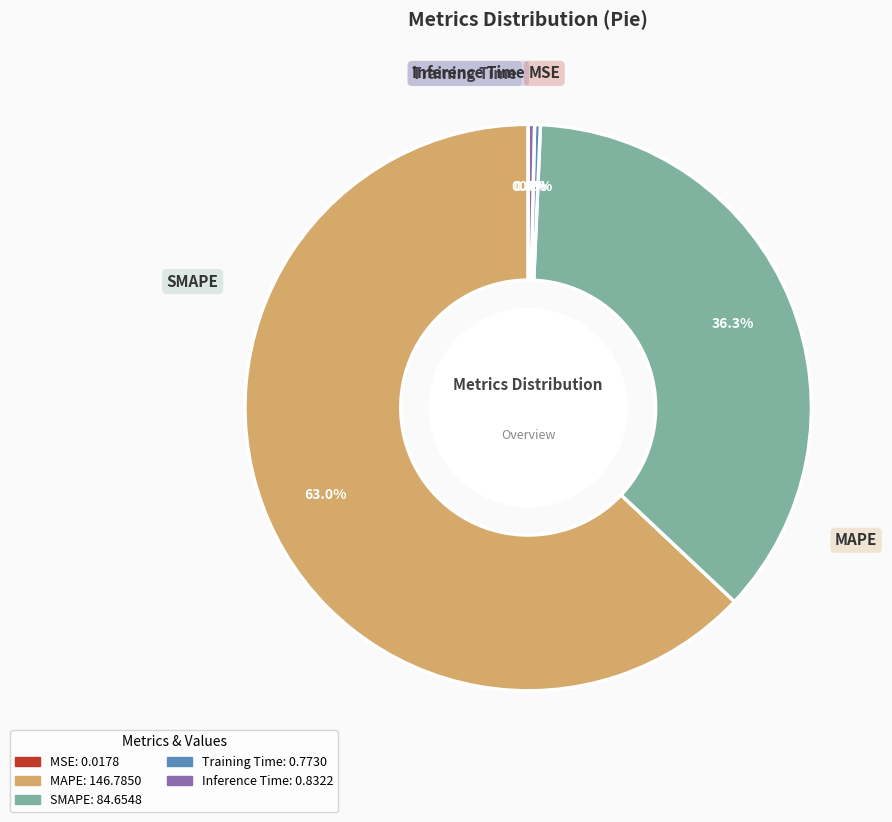

The Training Time slice represents 0% of the pie. True or false?

True